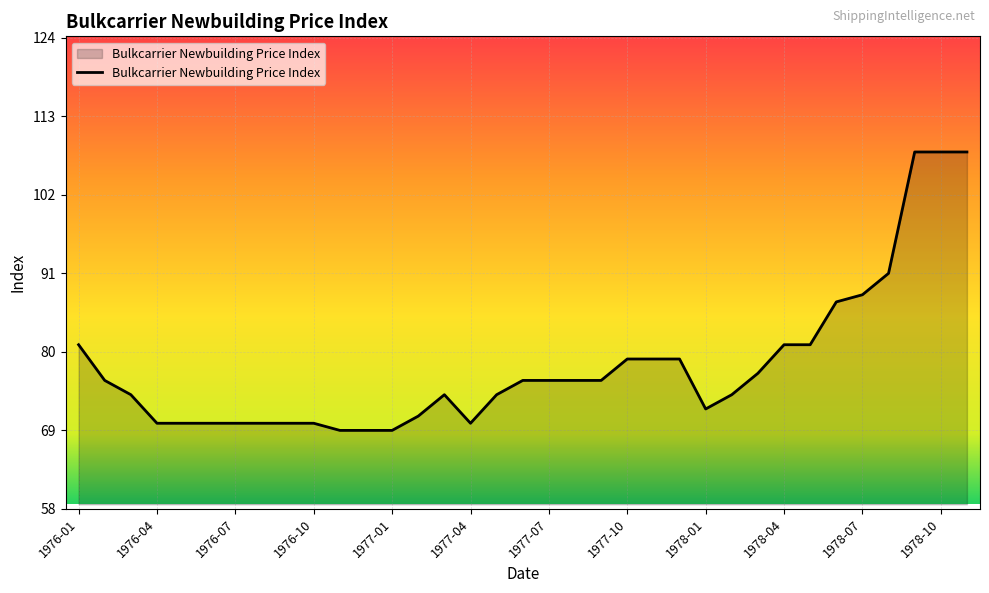

What is the maximum value shown in the chart?

108